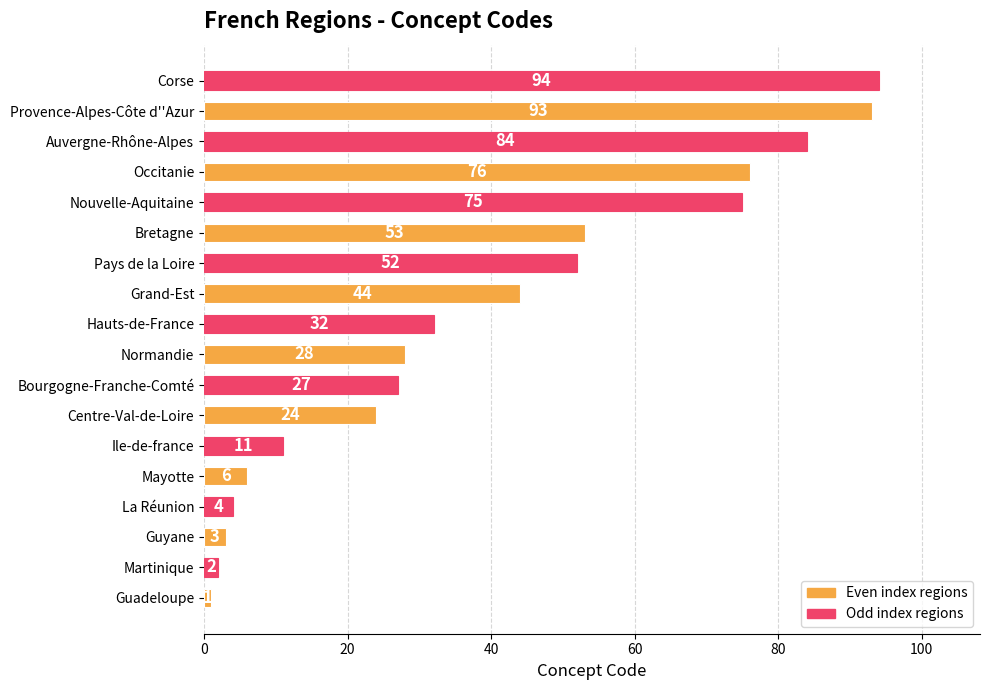

The chart shows a value of 1 at Guadeloupe. True or false?

True